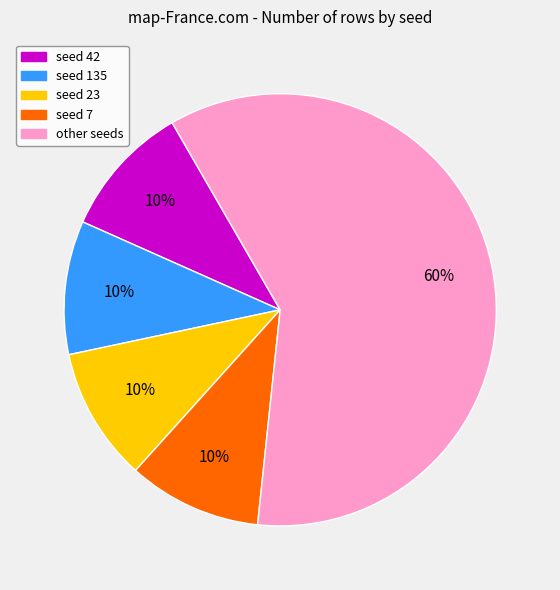

To the nearest percent, what percentage of the pie is other seeds?

60%